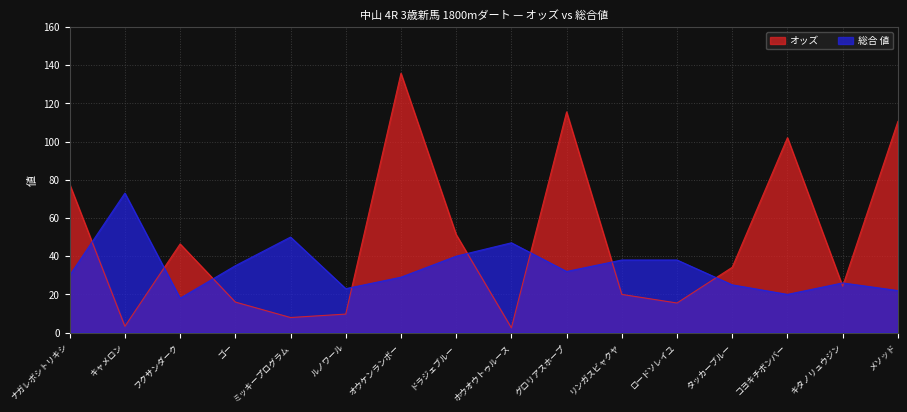

How many lines are shown in the chart?

2